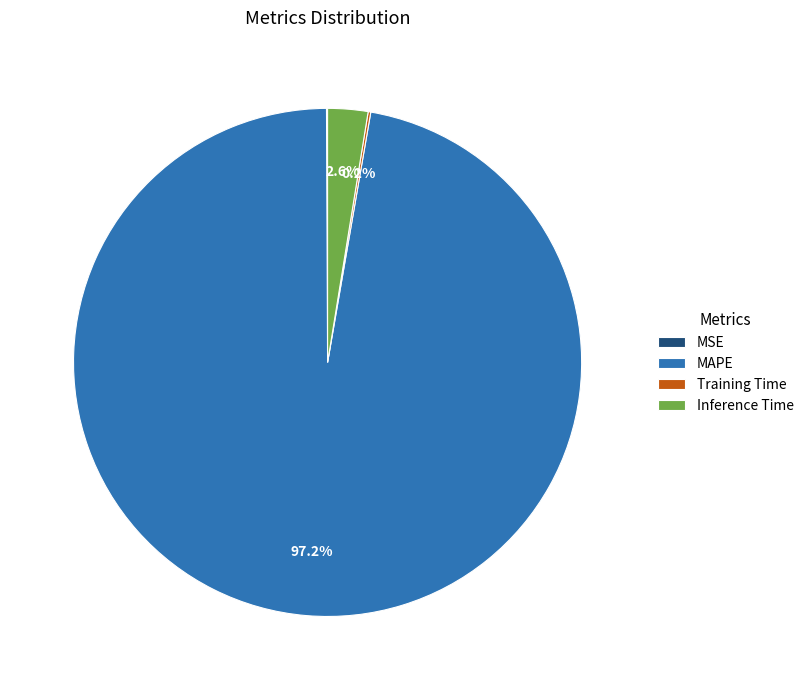

What is the largest slice in the pie chart?

MAPE